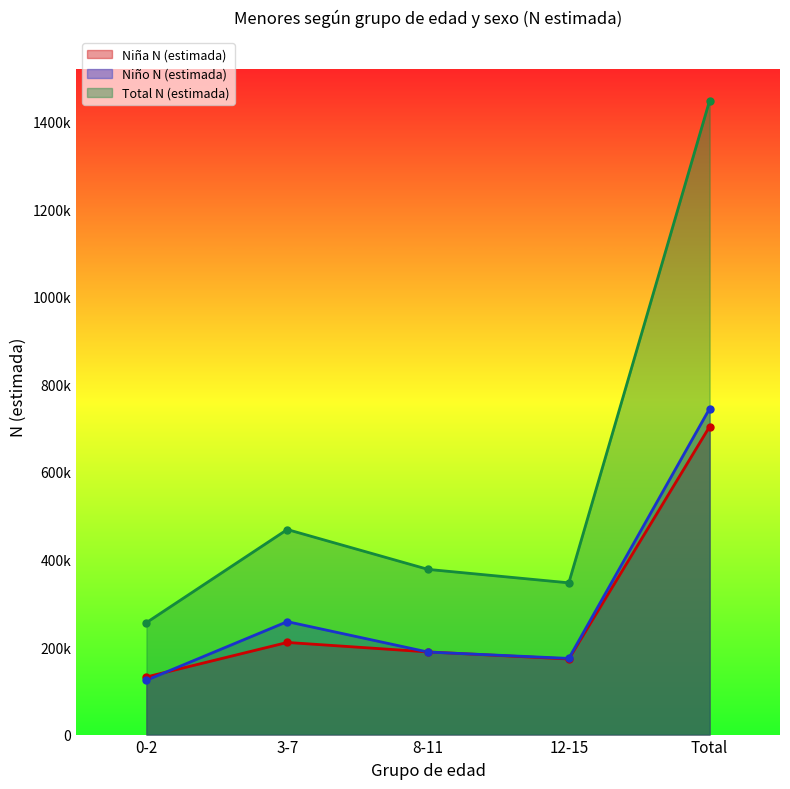

Is the value of Total N (estimada) at 12-15 greater than the value of Niña N (estimada) at 0-2?

Yes